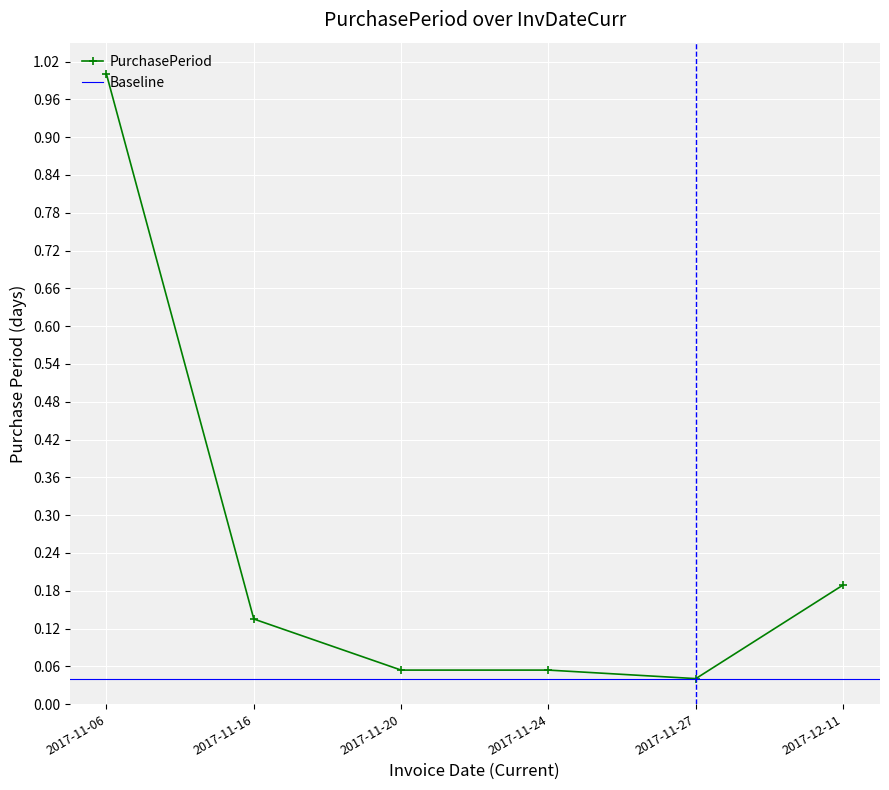

Reading right to left, transcribe all the data shown in this chart.

0.2	0.0	0.1	0.1	0.1	1.0